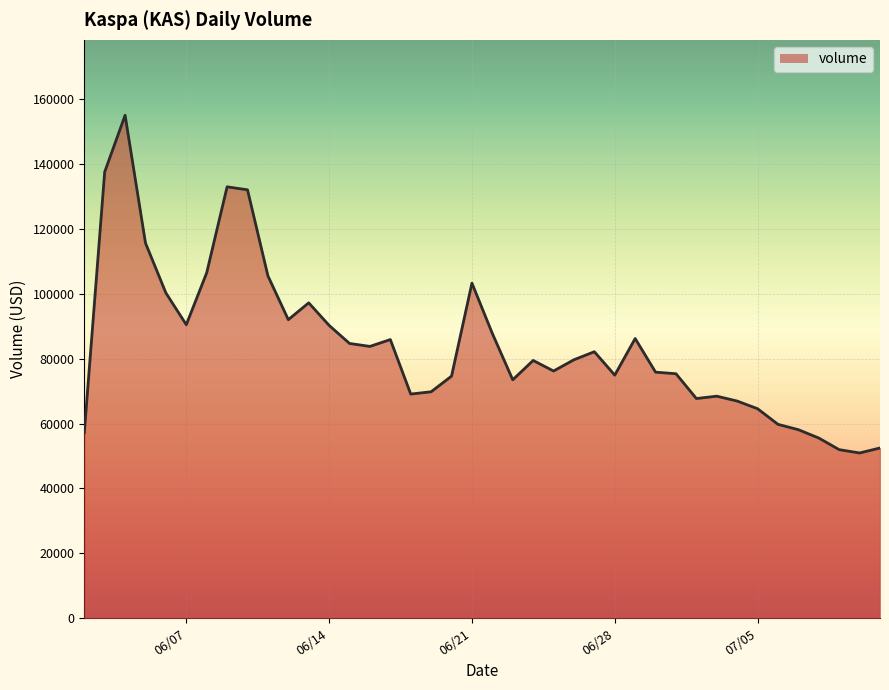

What is the greatest value displayed?

155007.7